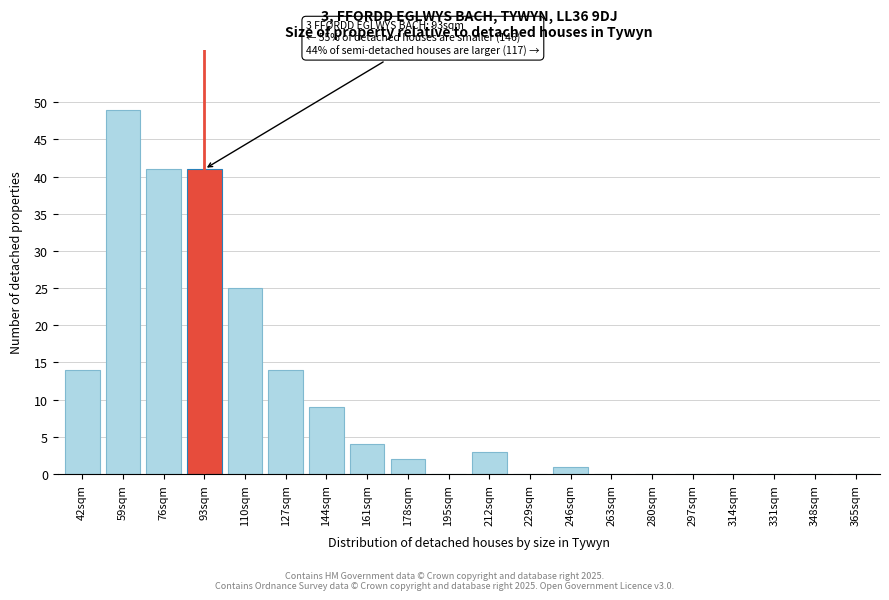

Reading left to right, what are all the values shown in this chart?

42sqm=14	59sqm=49	76sqm=41	93sqm=41	110sqm=25	127sqm=14	144sqm=9	161sqm=4	178sqm=2	195sqm=0	212sqm=3	229sqm=0	246sqm=1	263sqm=0	280sqm=0	297sqm=0	314sqm=0	331sqm=0	348sqm=0	365sqm=0